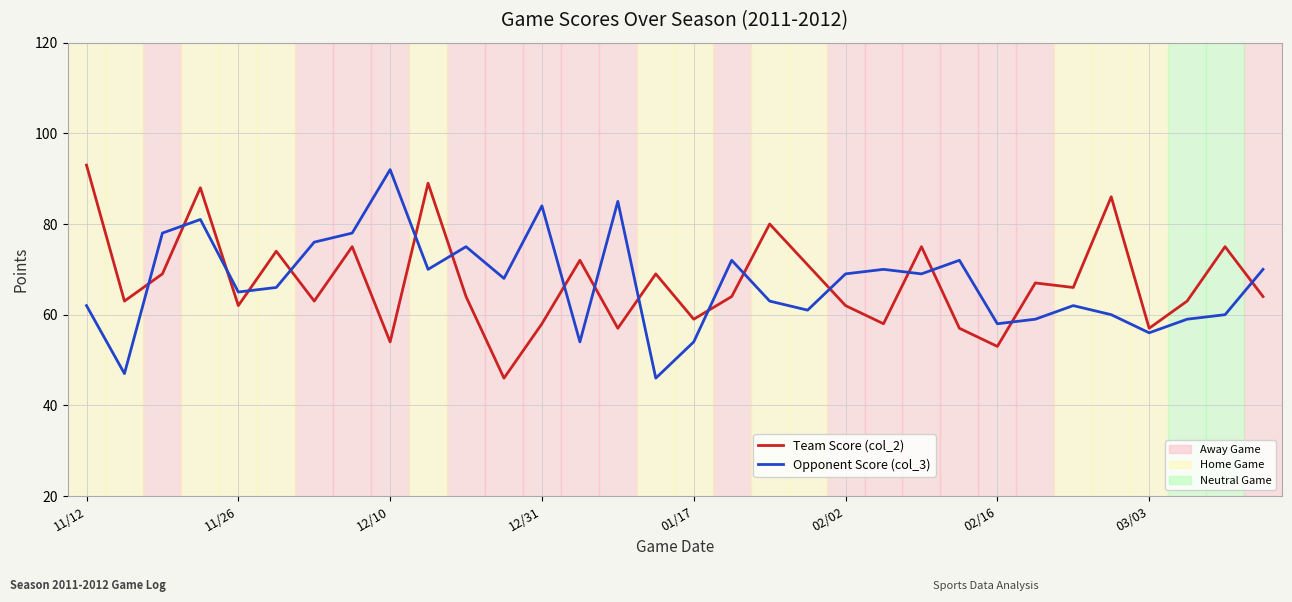

What is the minimum value shown in the chart?

46